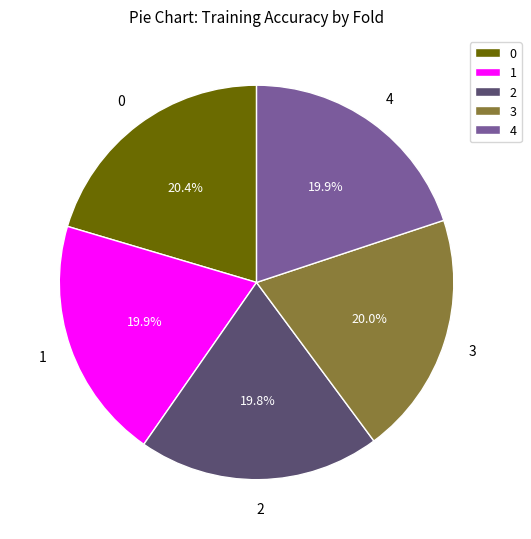

Does any single category account for the majority?

No